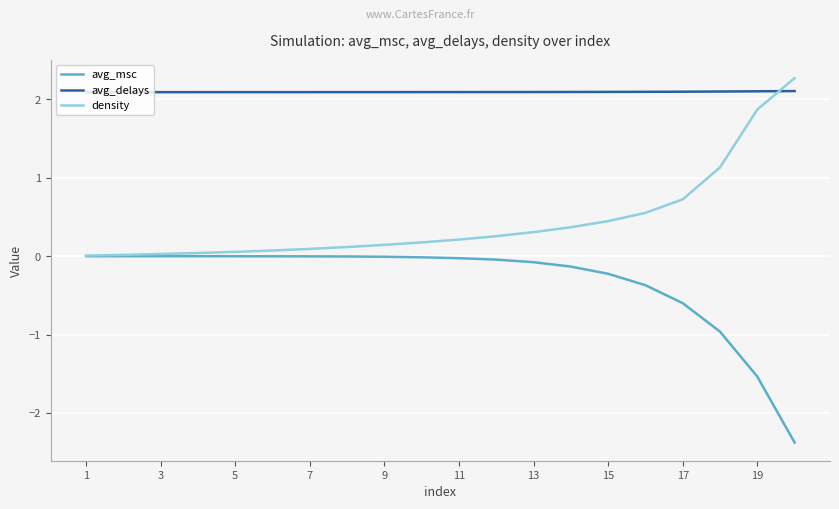

Which series has the largest total across all categories?

avg_delays